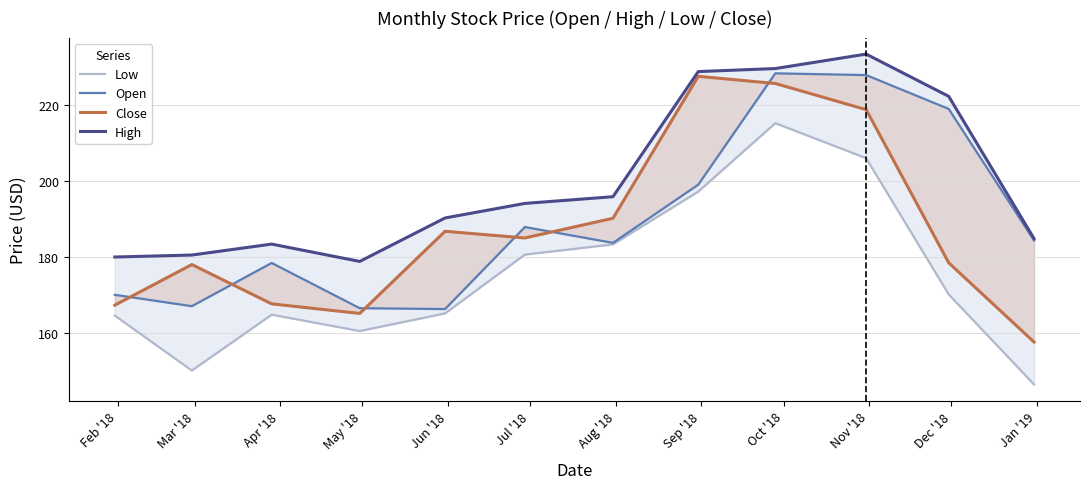

True or false: Open and Close intersect in this chart.

True